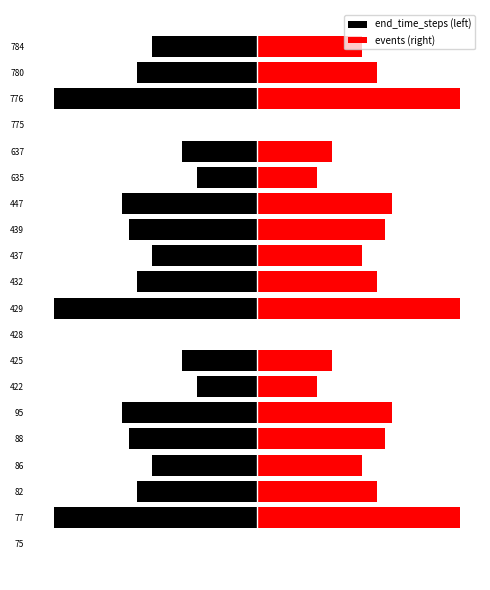

What is the difference between the maximum and second lowest values in the end_time_steps (left) series?

27